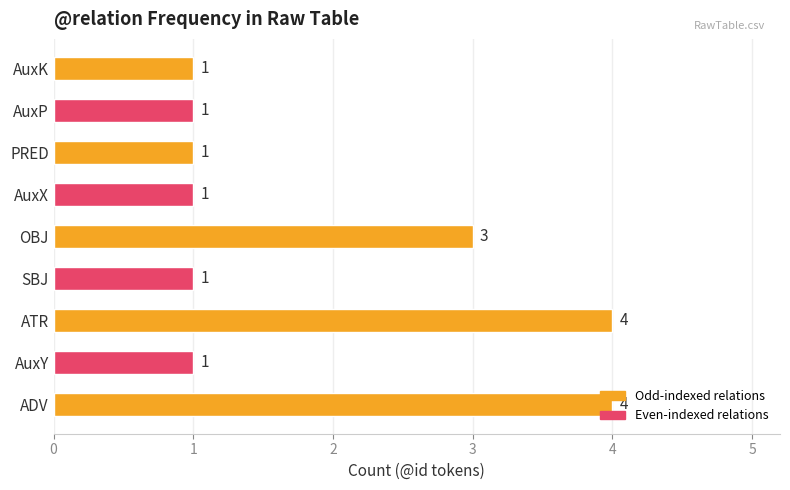

The chart shows a value of 0 at AuxY. True or false?

False